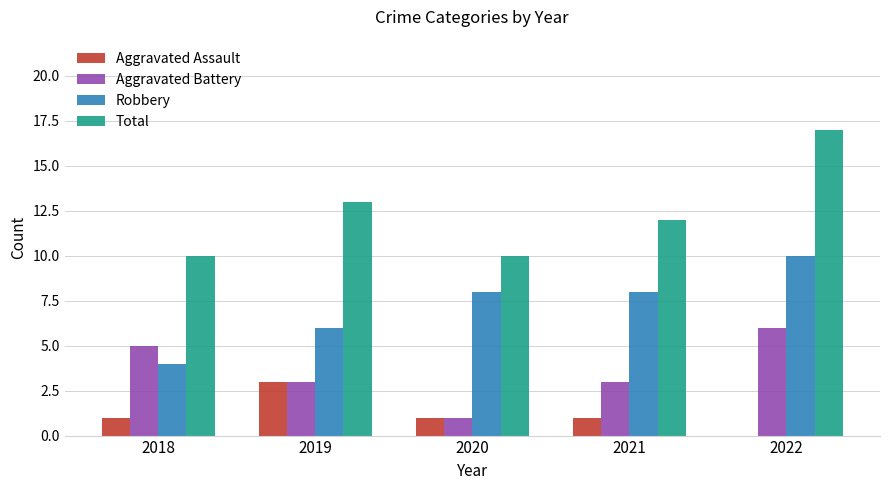

What value does the Aggravated Battery series have at 2020?

1